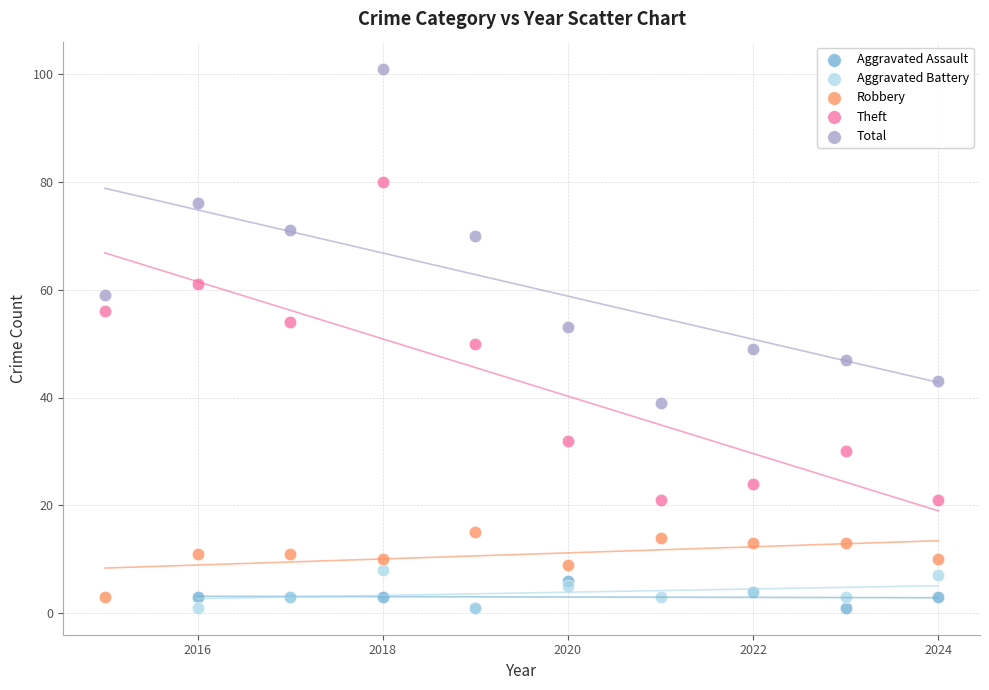

Which series contains the highest Y value?

Total